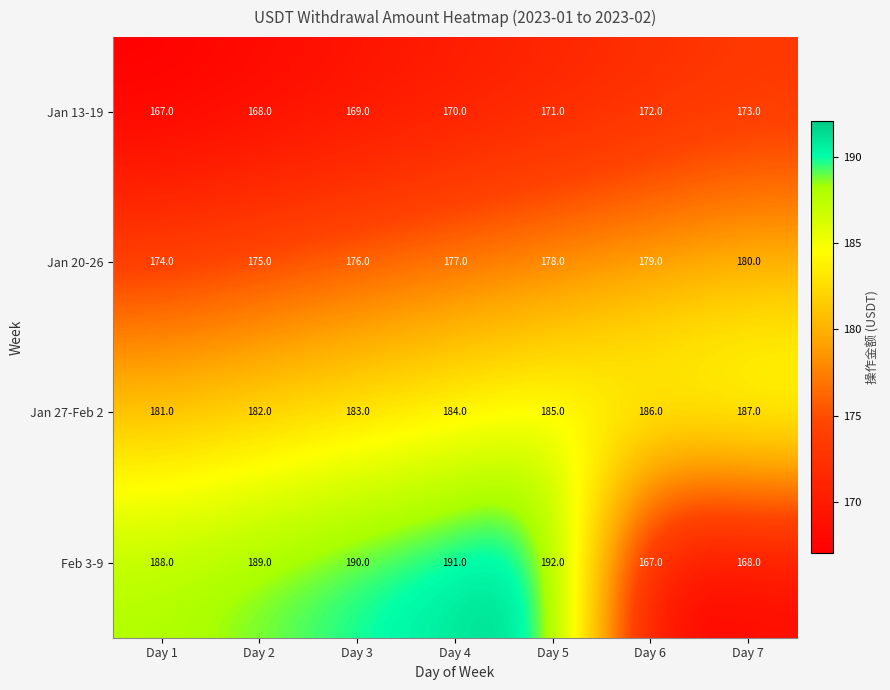

What is the lowest value of the Feb 3-9 series?

167